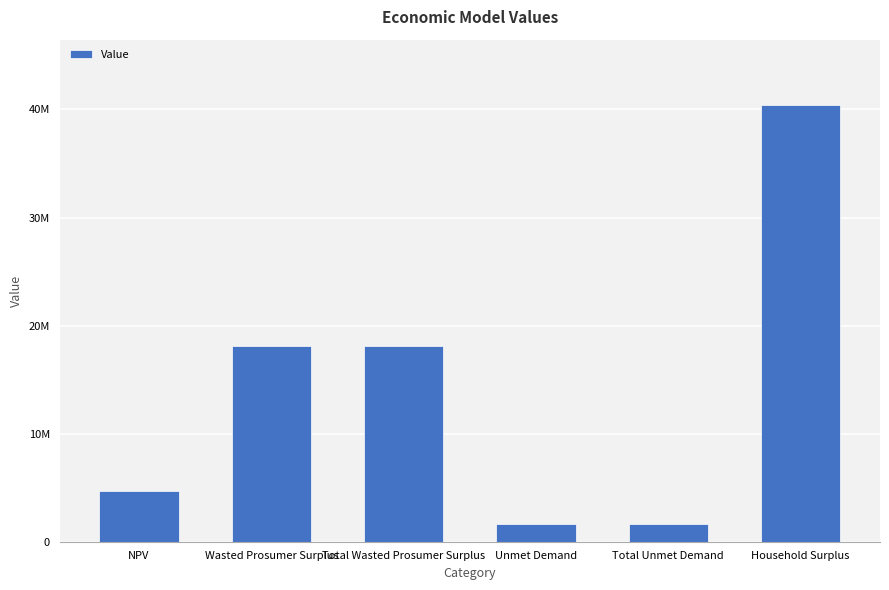

What is the label of the 1st bar from the left?

NPV